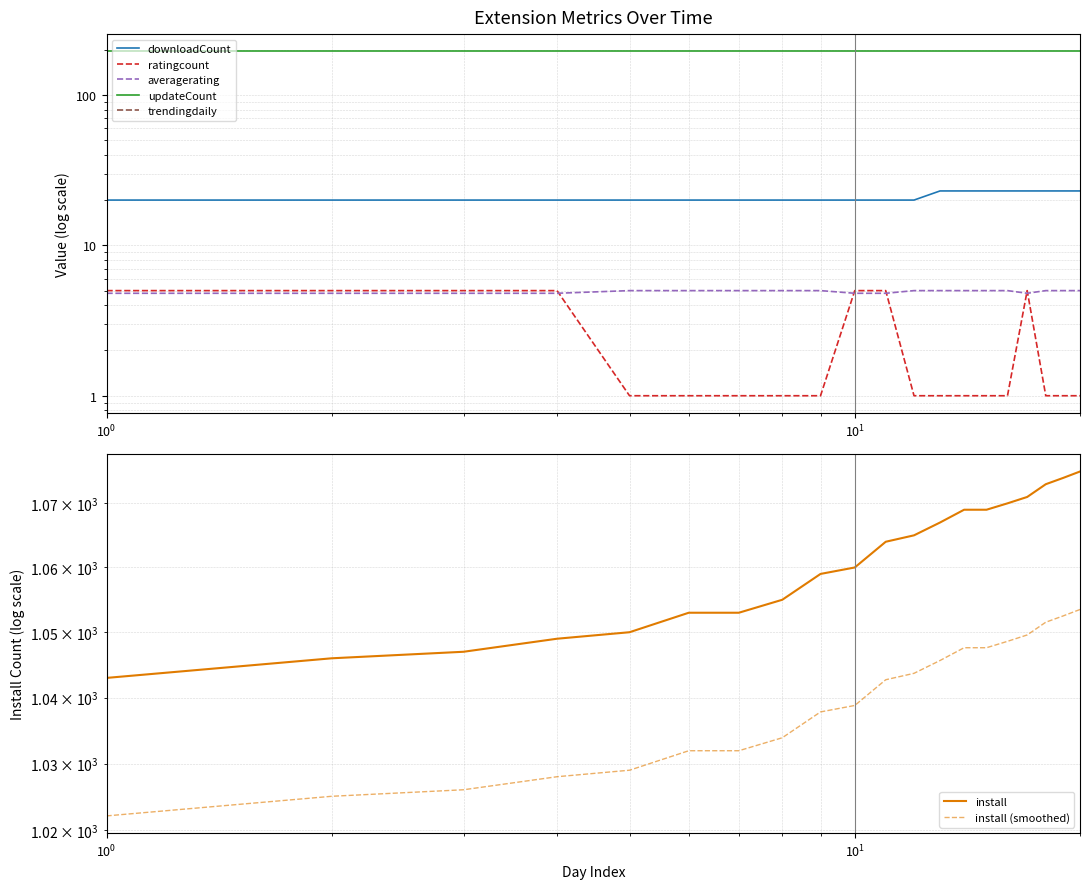

True or false: ratingcount and averagerating intersect in this chart.

True